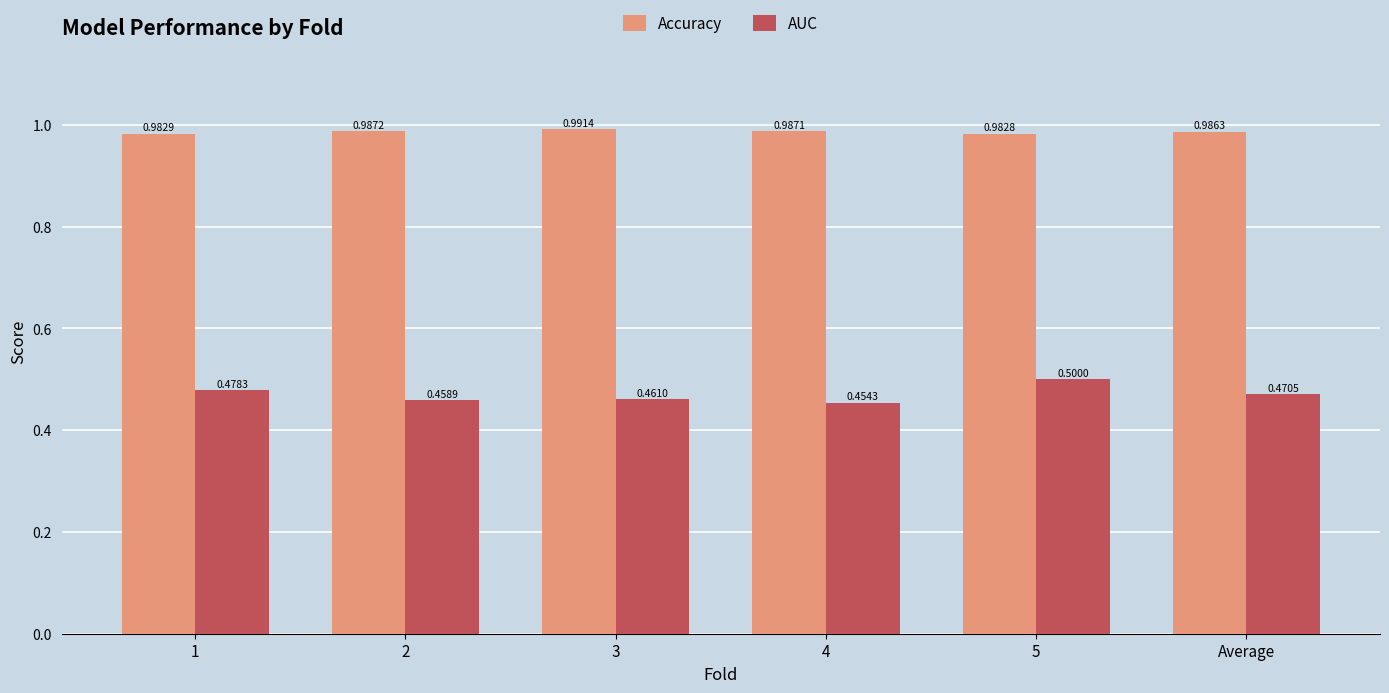

What is the label of the 4th bar from the right?

3